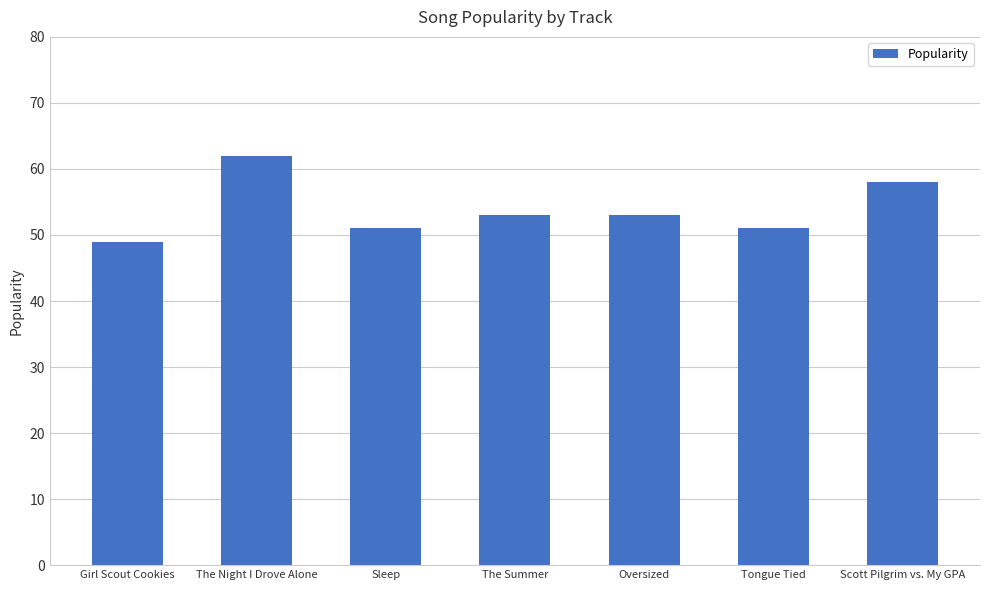

What is the change in value from Sleep to The Summer?

+2